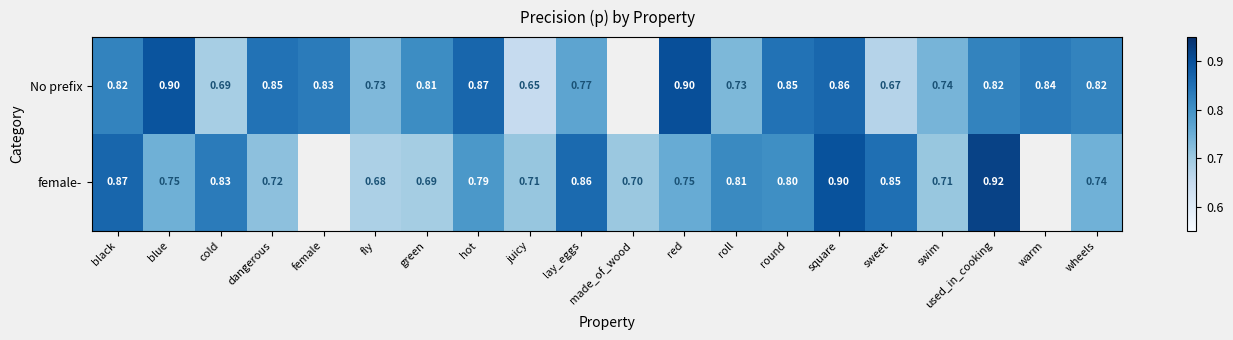

What is the difference between the highest and lowest values at dangerous?

0.1